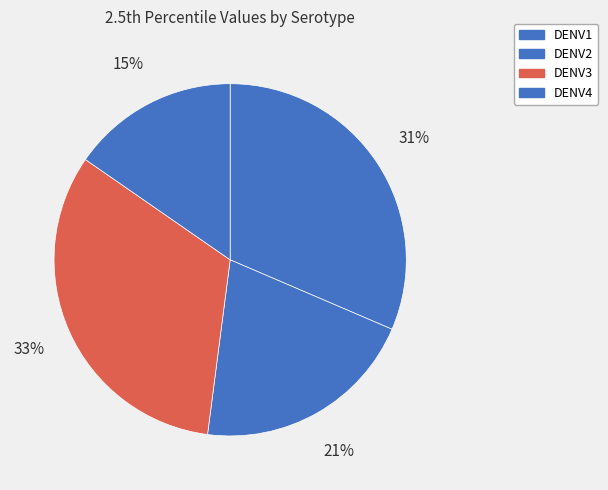

What percentage is the DENV3 slice, to the nearest percent?

33%